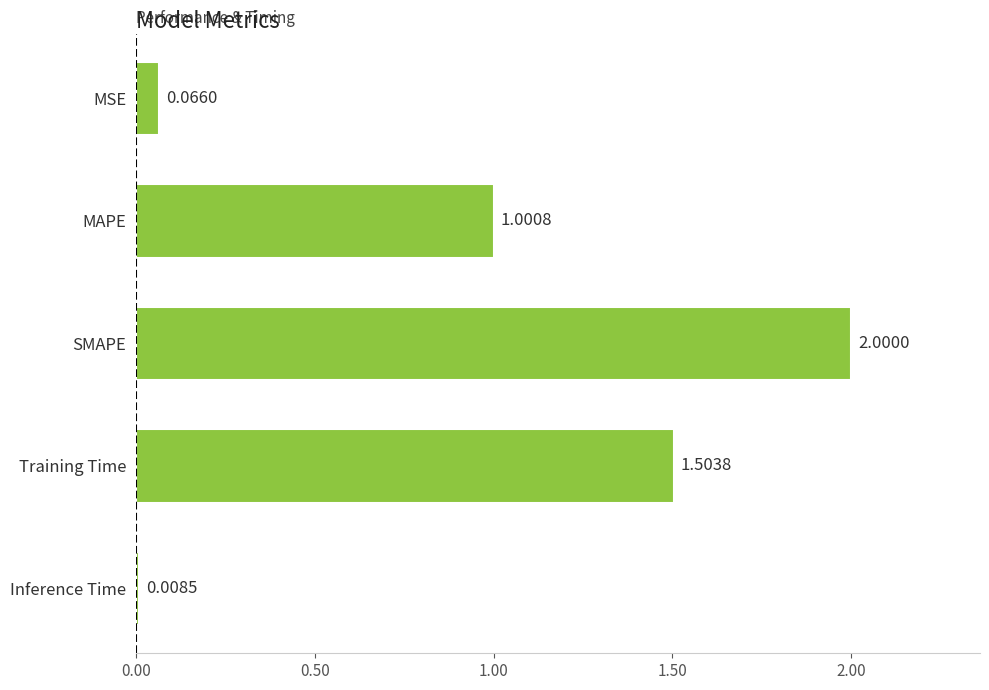

Between Training Time and MSE, which is larger?

Training Time